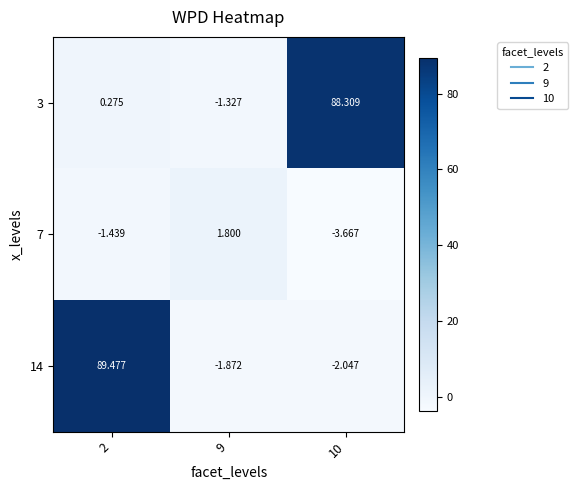

Is the value of 7 at 9 greater than the value of 14 at 2?

No